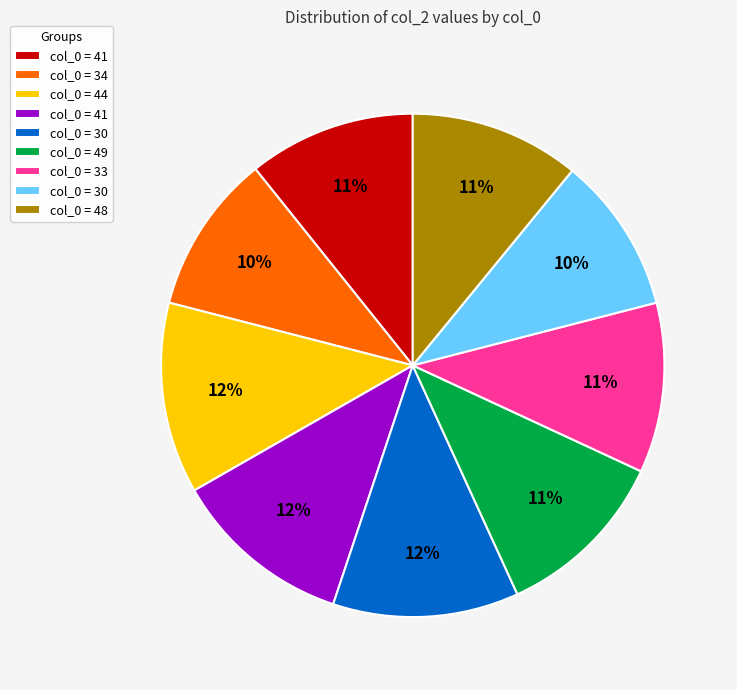

Does any single category account for the majority?

No